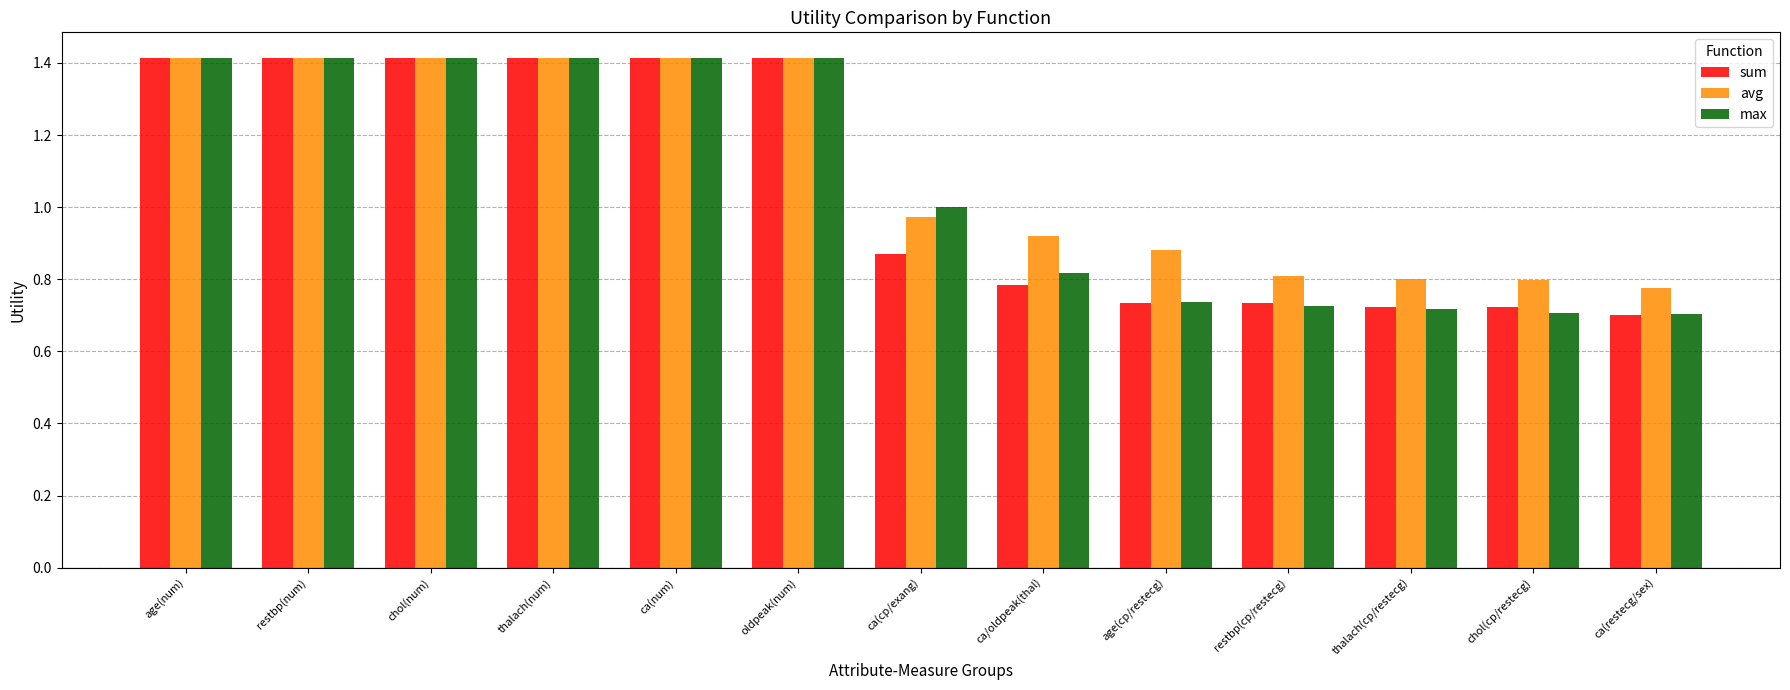

What is the sum of all sum values?

13.8